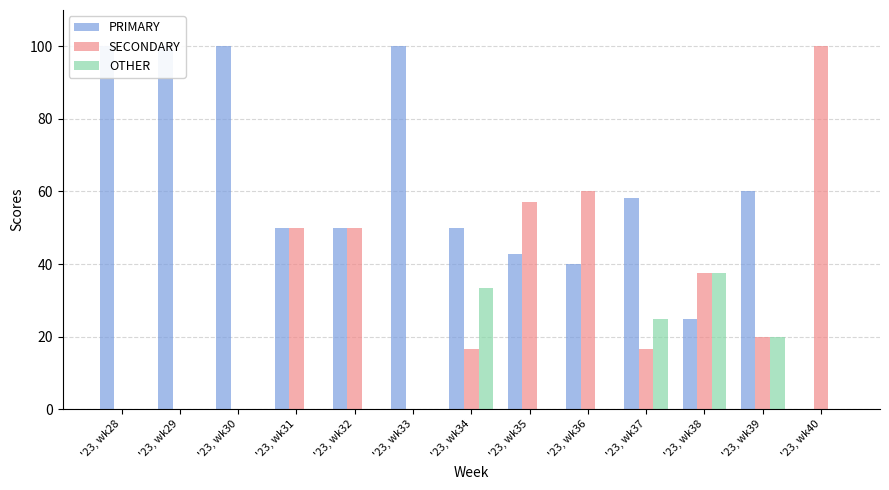

Rank the categories by SECONDARY value from lowest to highest.

'23, wk28, '23, wk29, '23, wk30, '23, wk33, '23, wk34, '23, wk37, '23, wk39, '23, wk38, '23, wk31, '23, wk32, '23, wk35, '23, wk36, '23, wk40